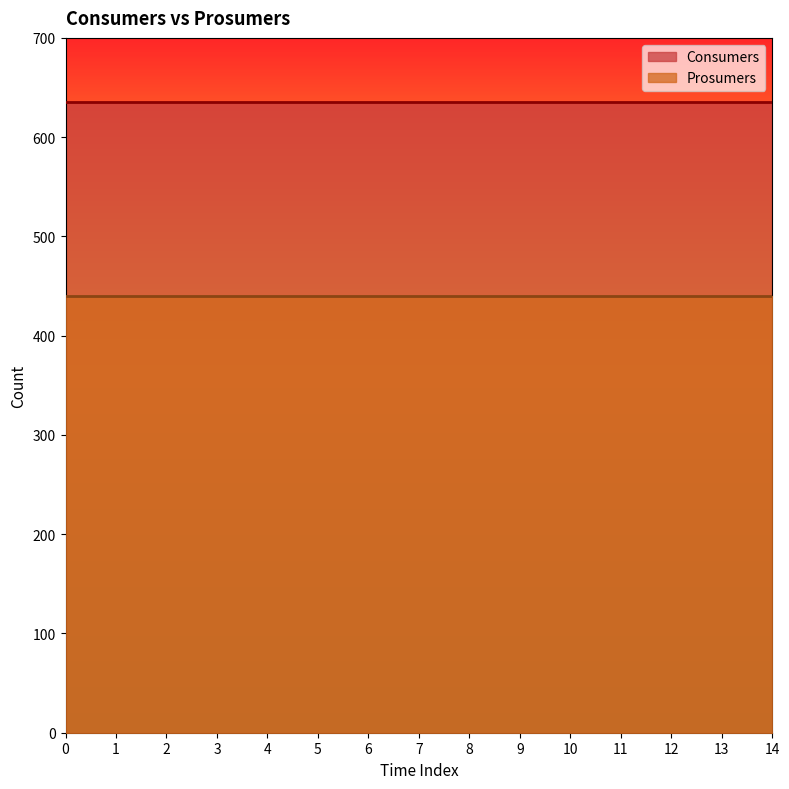

True or false: Prosumers and Consumers cross at least once.

False